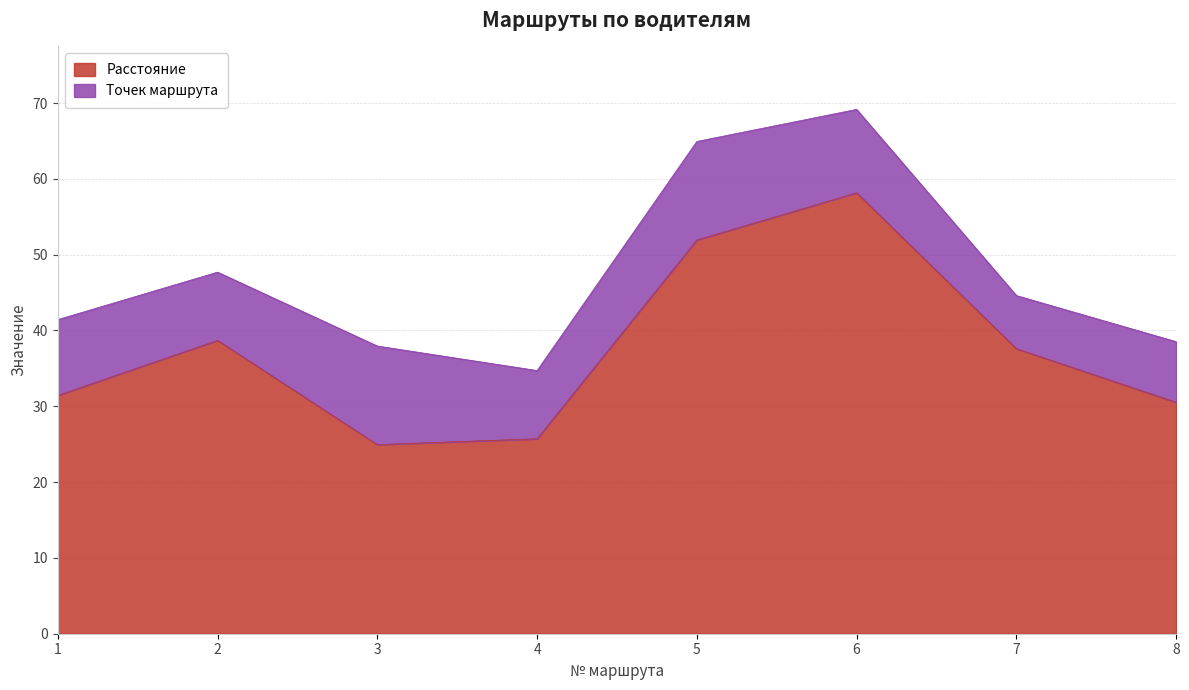

True or false: Точек маршрута and Вес intersect in this chart.

False